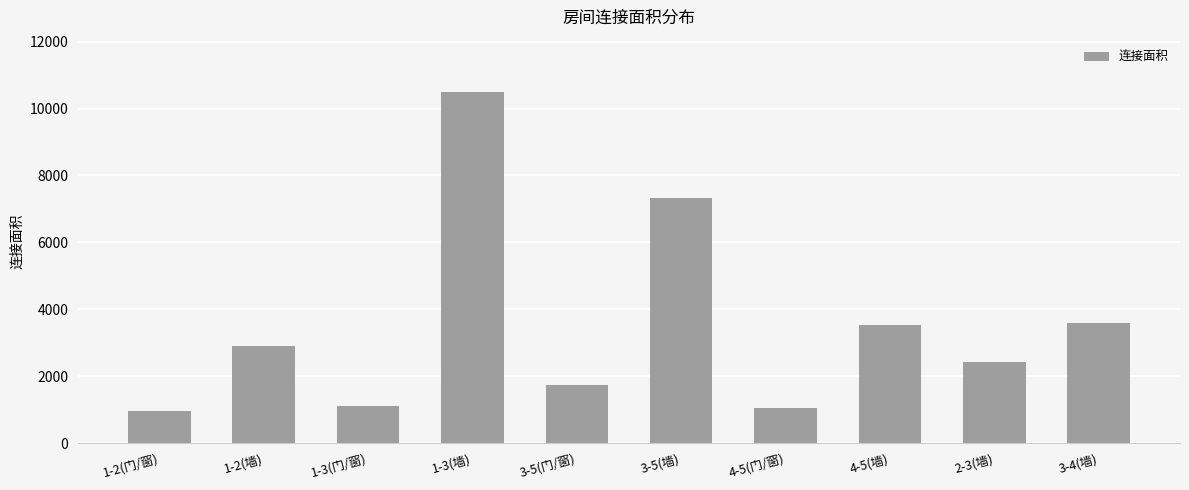

The chart shows a value of 2422 at 2-3(墙). True or false?

True